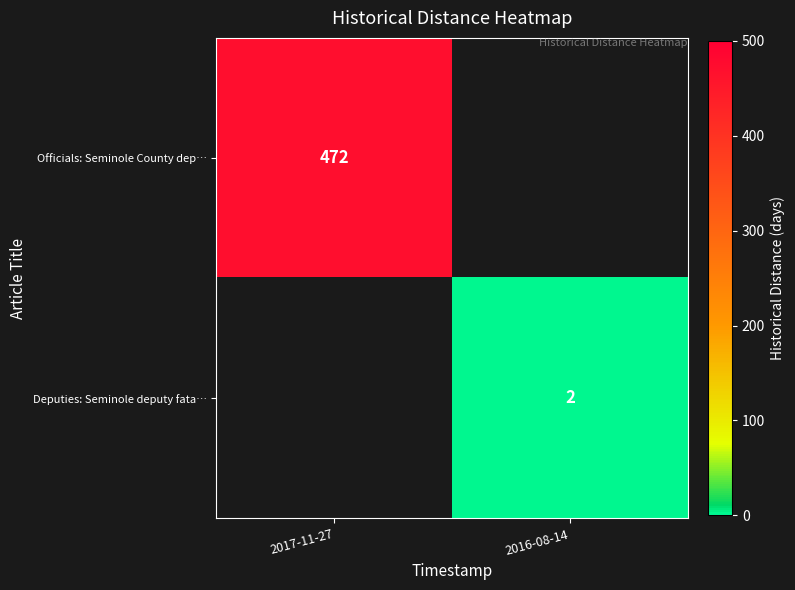

Is the value of Officials: Seminole County dep… at 2017-11-27 greater than the value of Deputies: Seminole deputy fata… at 2016-08-14?

Yes